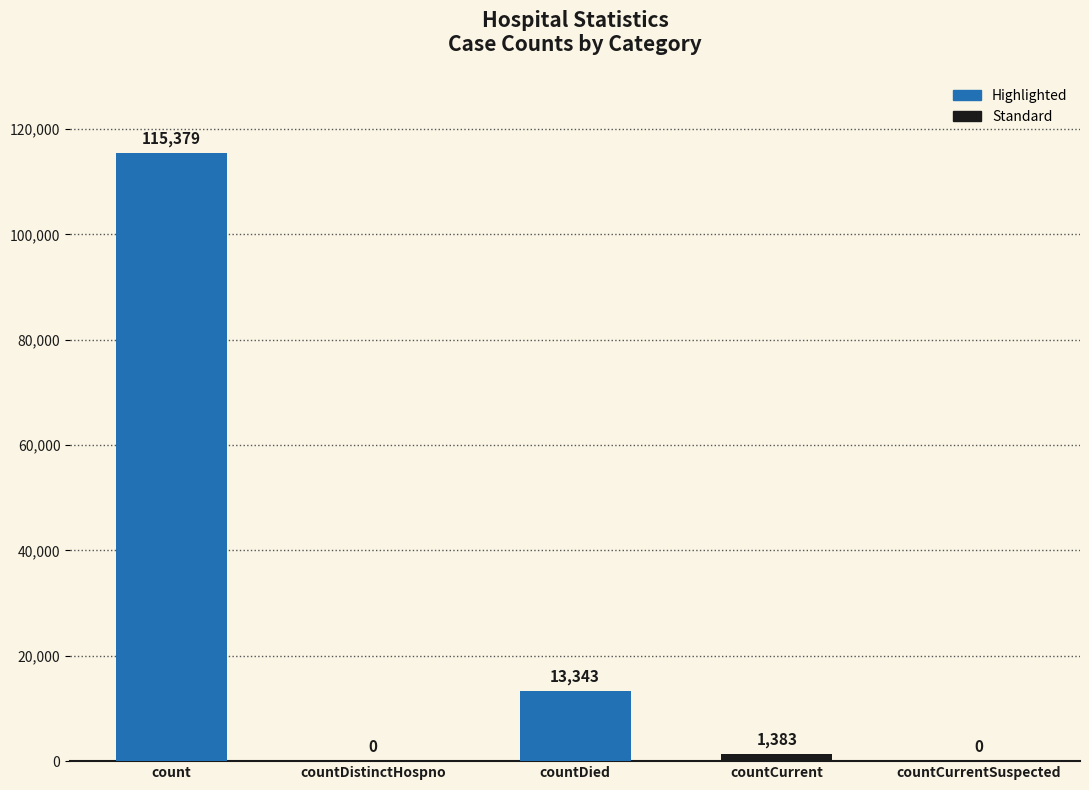

The value at count is 115379. True or false?

True